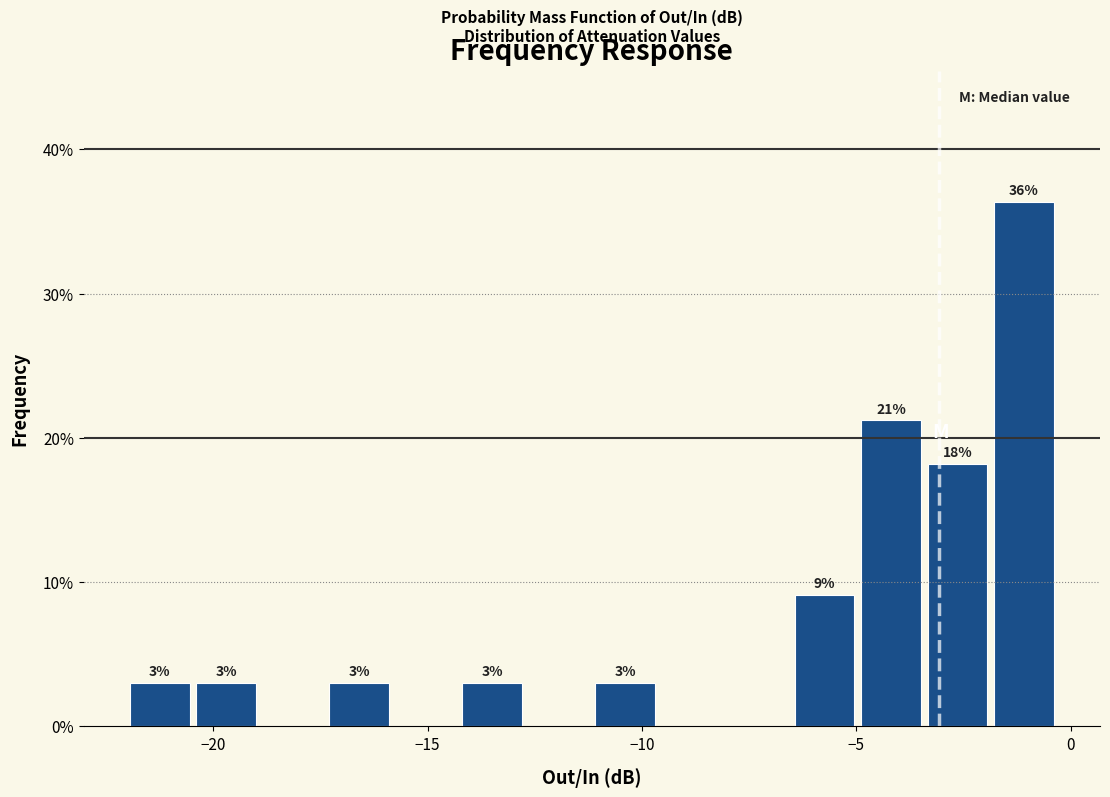

Around what value on the x-axis is the tallest bar? Give the approximate position of its centre, as read against the axis.

-1.0